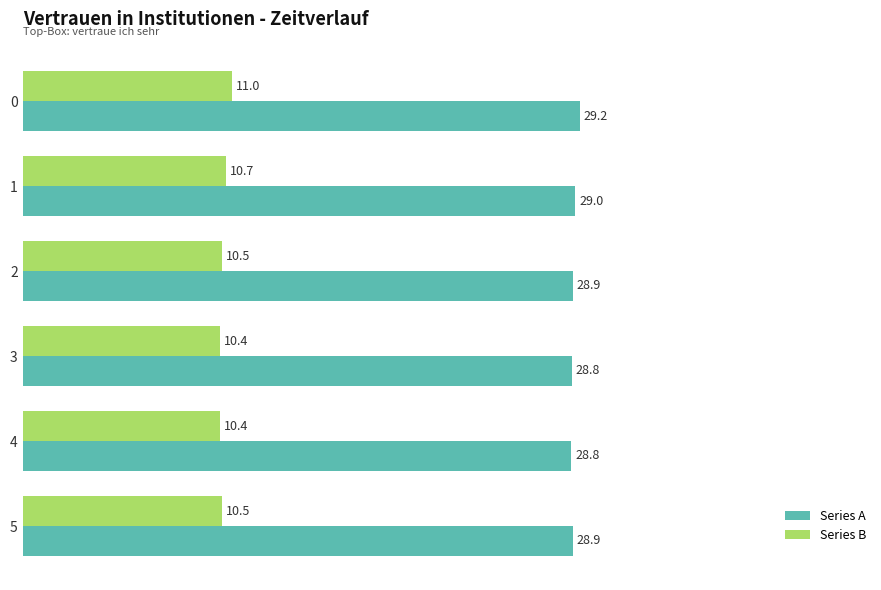

How many distinct data groups are displayed?

2